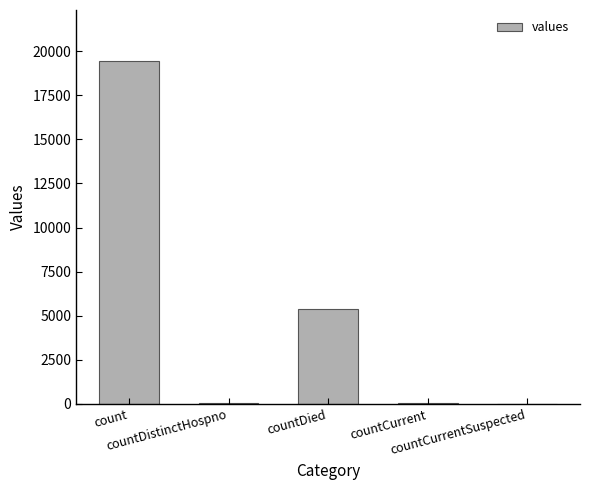

What is the maximum value shown in the chart?

19420